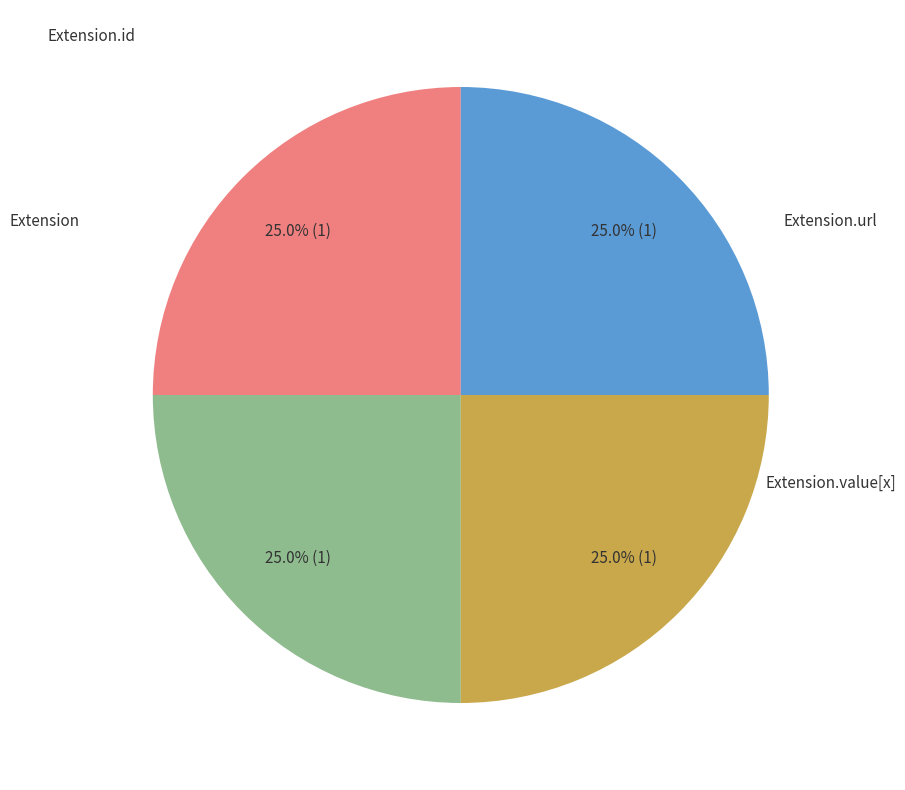

Is there any slice that represents more than half of the pie?

No